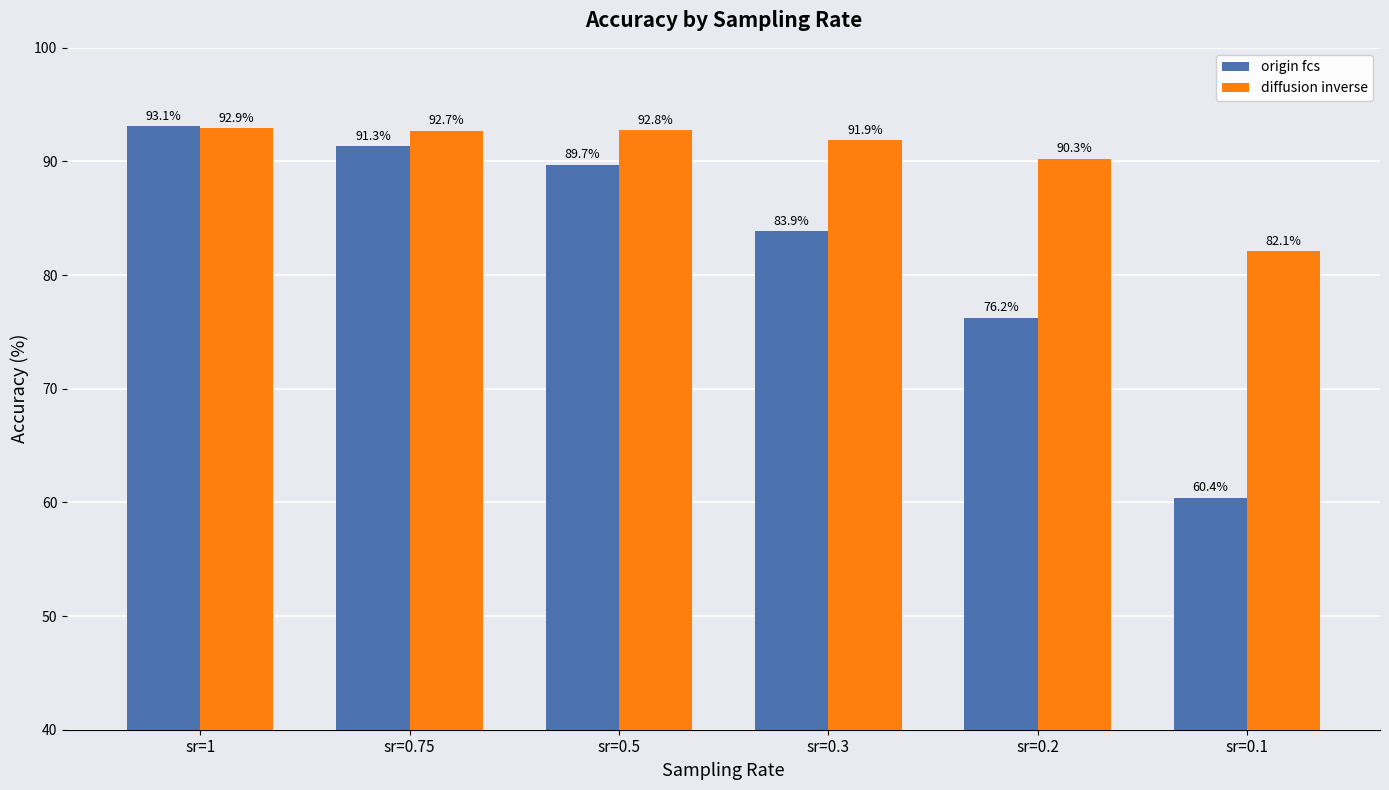

What value does the diffusion inverse series have at sr=0.5?

92.8